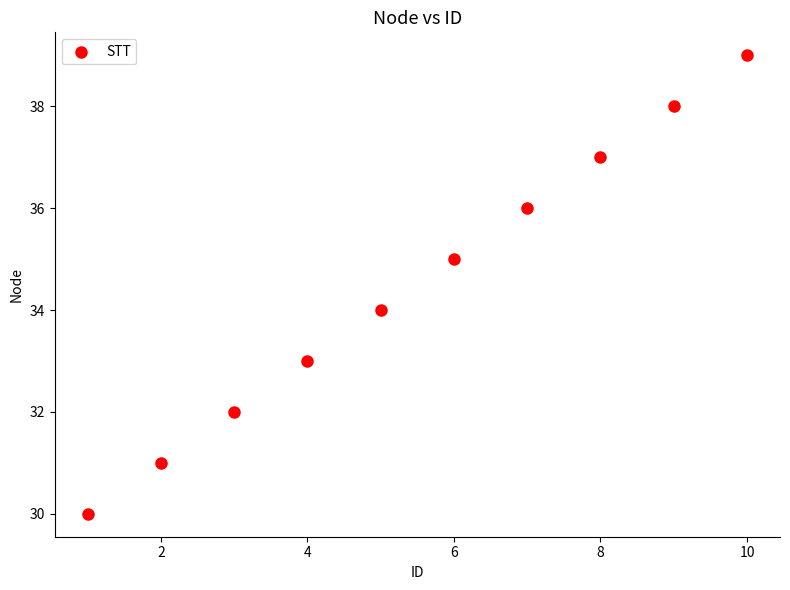

What is the range of X values (max minus min)?

9